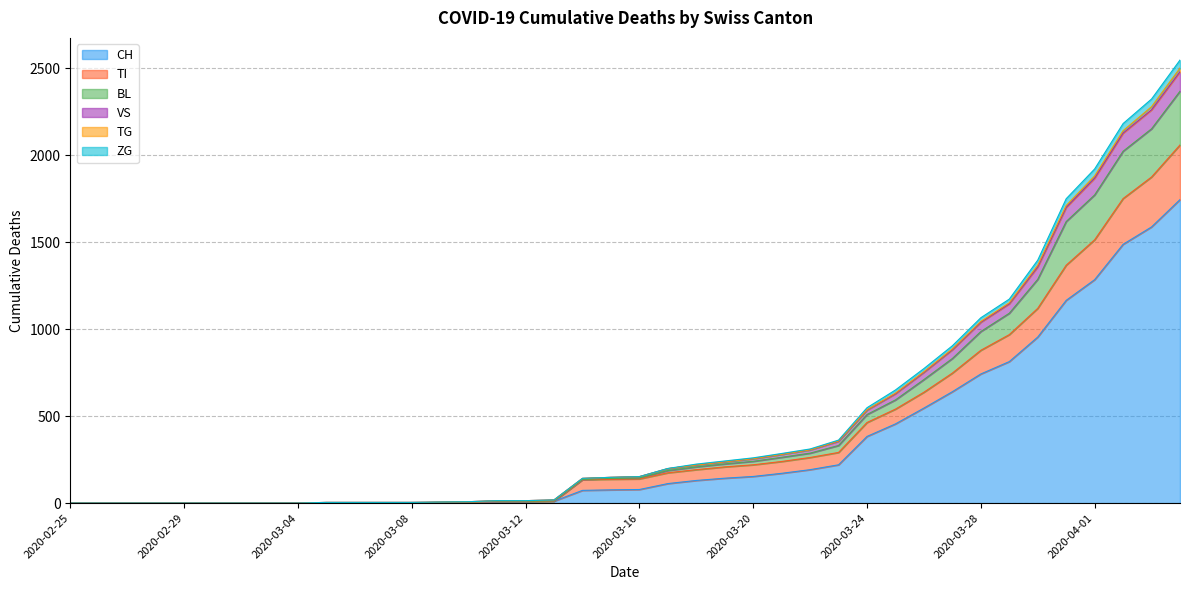

At which category does the chart reach its minimum across all series?

2020-02-25